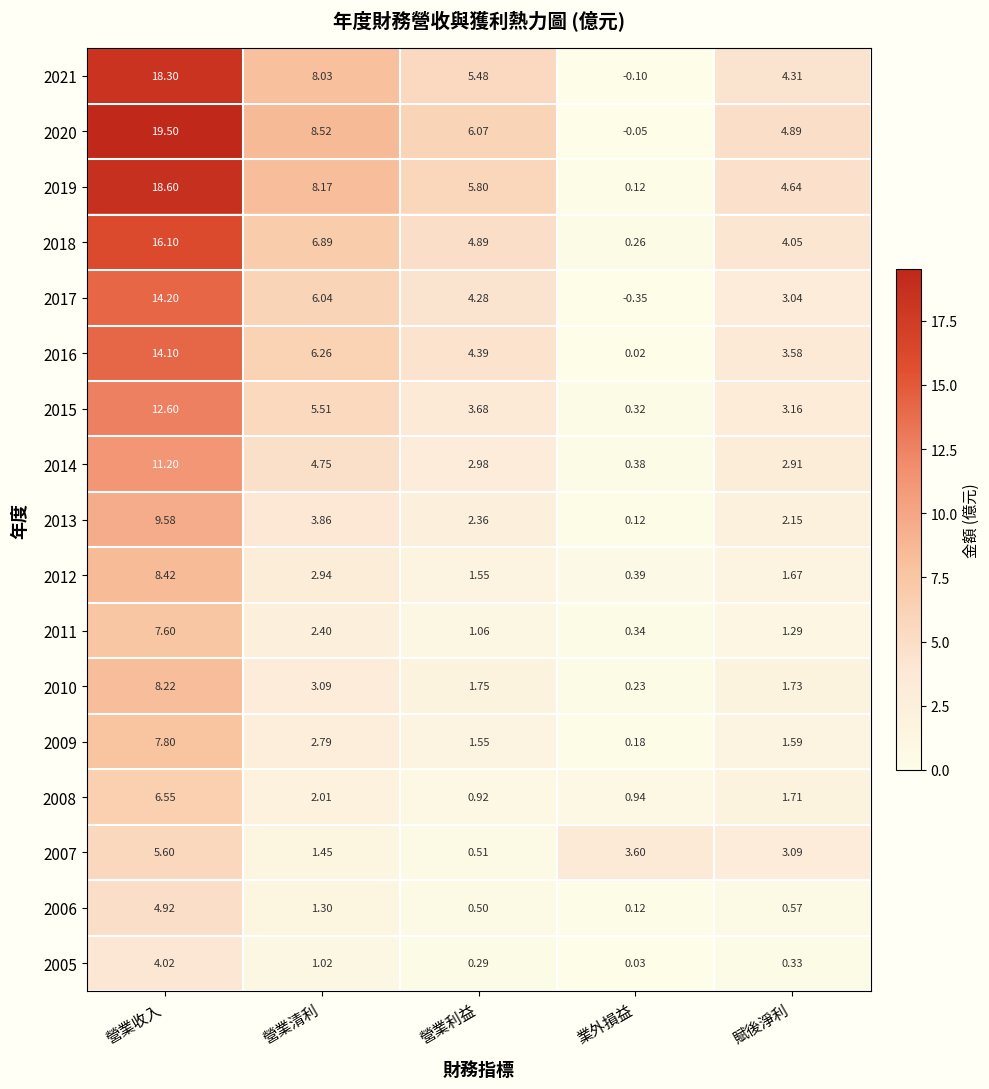

List the series in order of their peak value, highest first.

2020, 2019, 2021, 2018, 2017, 2016, 2015, 2014, 2013, 2012, 2010, 2009, 2011, 2008, 2007, 2006, 2005